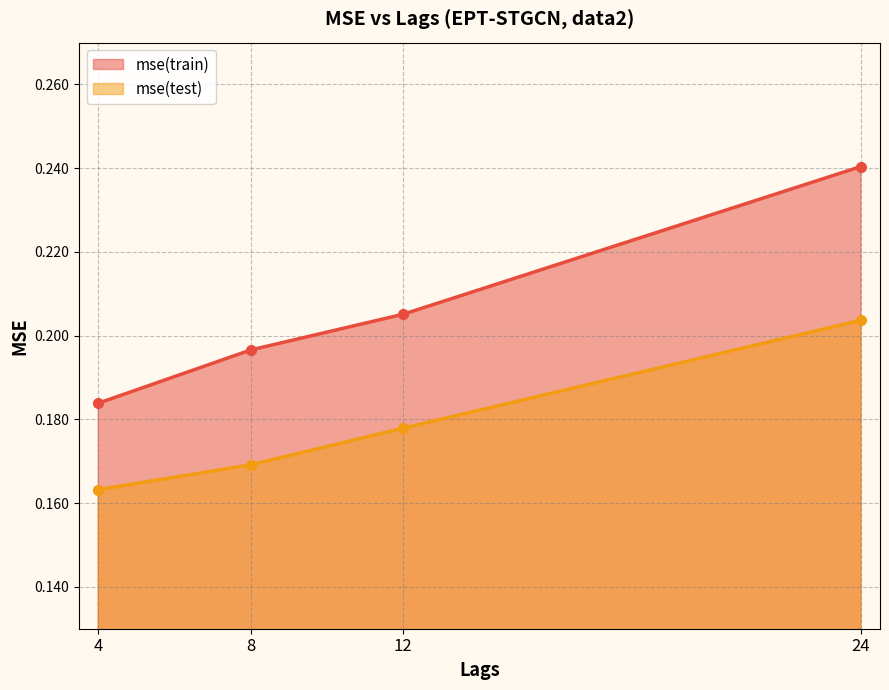

What is the sum of the mse(train) values at 8 and 12?

0.4